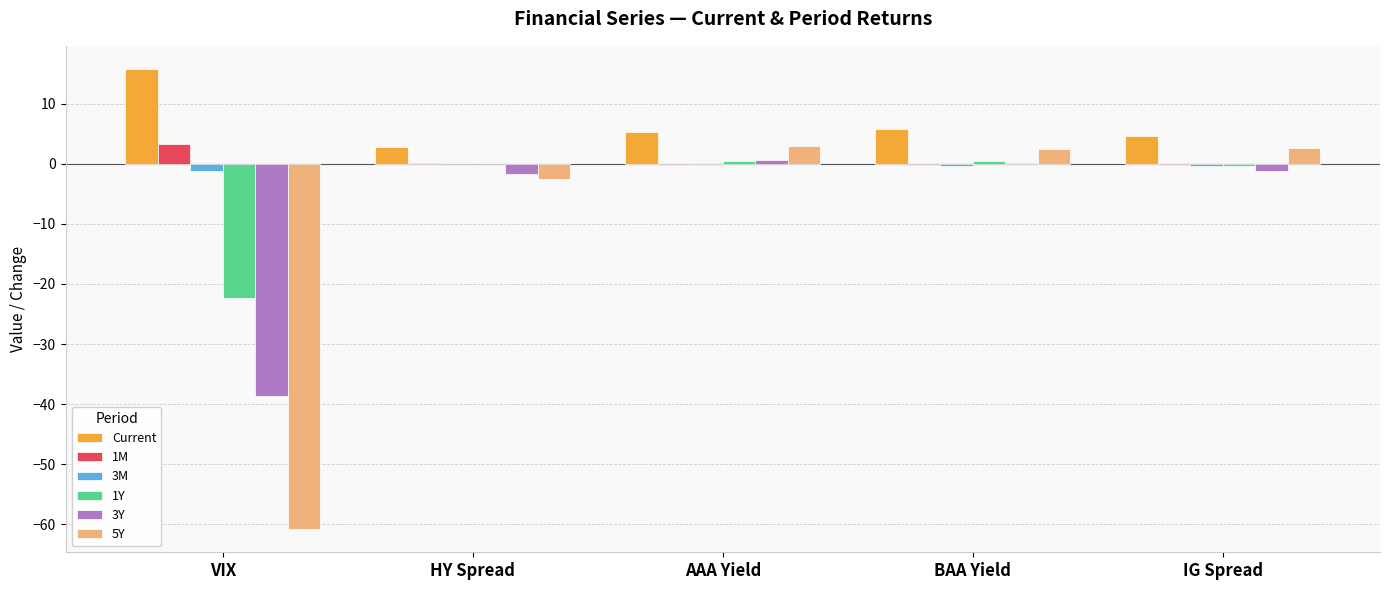

Which series has the largest total across all categories?

Current